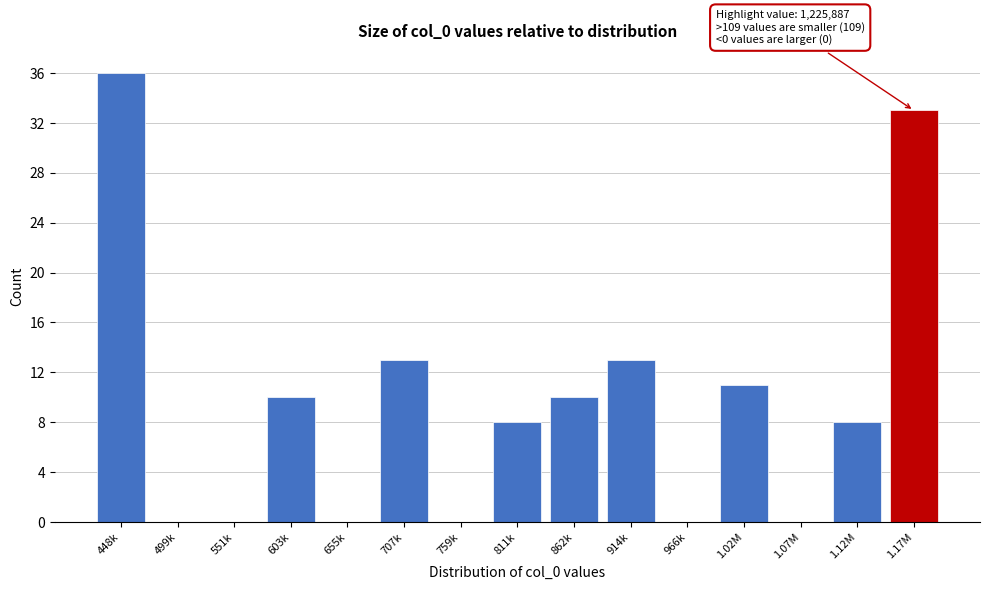

Reading right to left, what are all the values shown in this chart?

1.17M=33	1.12M=8	1.07M=0	1.02M=11	966k=0	914k=13	862k=10	811k=8	759k=0	707k=13	655k=0	603k=10	551k=0	499k=0	448k=36